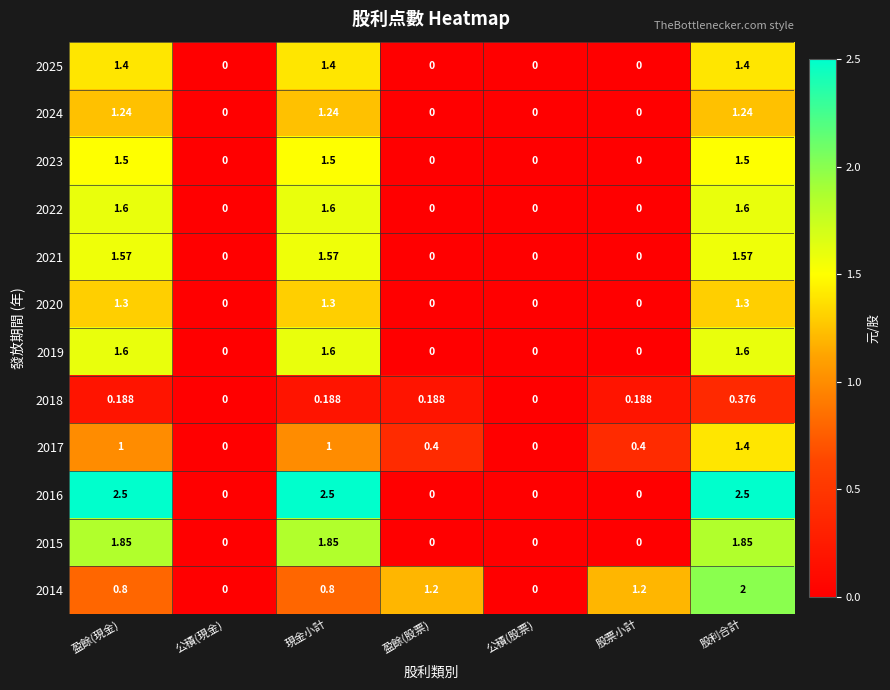

Is the value of 2022 at 現金小計 greater than the value of 2025 at 股票小計?

Yes